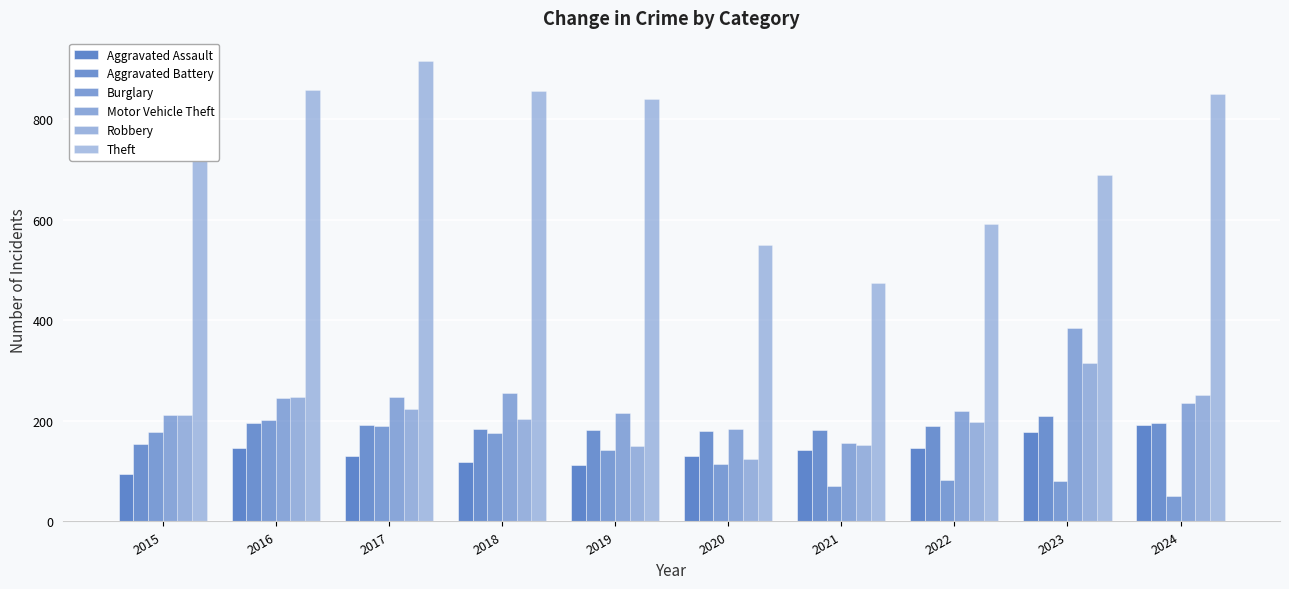

Reading left to right, extract all data points from this chart.

Aggravated Assault: 95	146	131	119	113	131	142	146	177	191
Aggravated Battery: 154	196	191	183	182	180	182	190	209	195
Burglary: 178	201	189	176	143	115	71	82	81	50
Motor Vehicle Theft: 211	245	247	256	216	184	156	219	384	235
Robbery: 212	247	224	204	150	124	153	198	316	251
Theft: 774	858	916	856	841	550	474	592	690	851